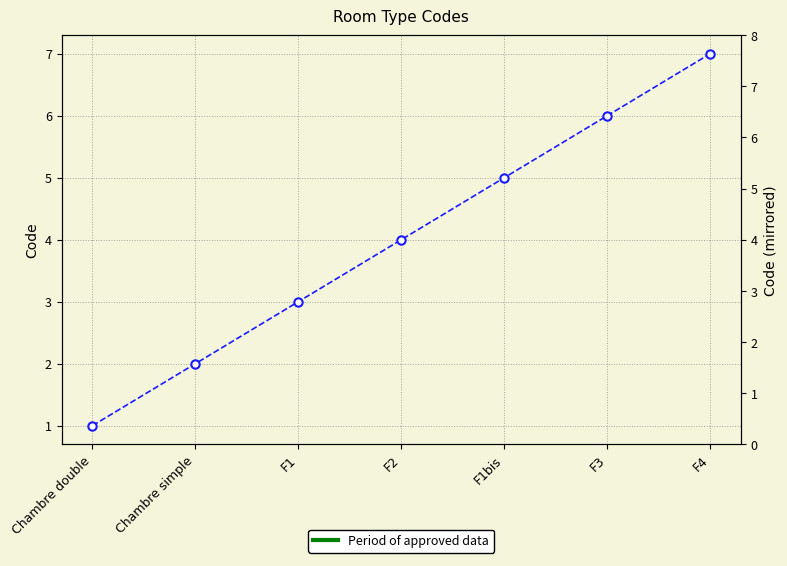

What is the smallest value displayed?

1